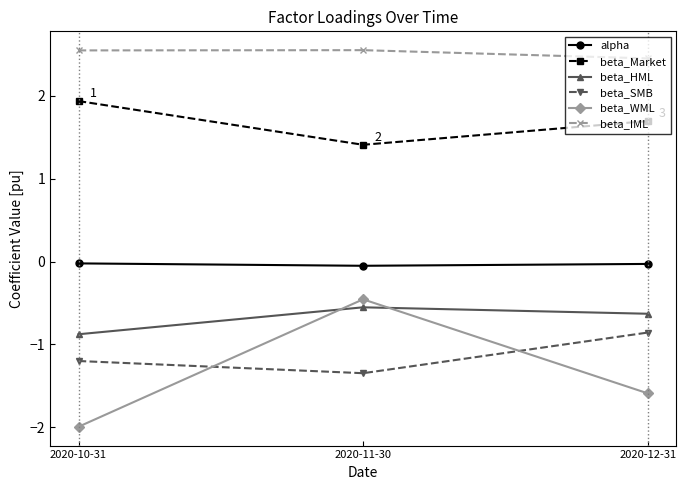

The value of alpha at 2020-12-31 is -0.0. True or false?

True